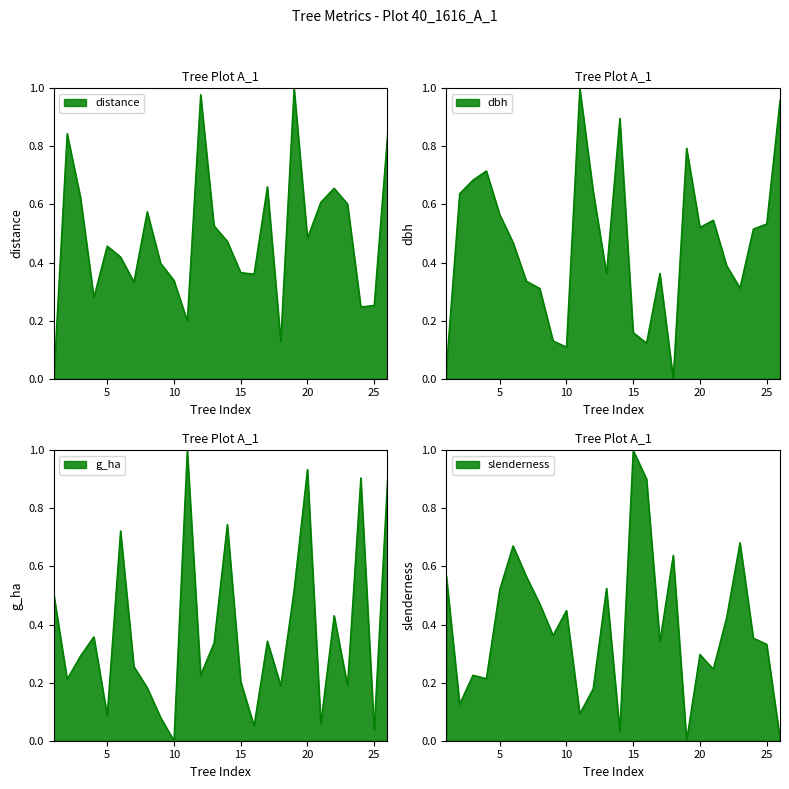

List the labels in order of slenderness value, largest first.

15, 16, 23, 6, 18, 1, 7, 13, 5, 8, 10, 22, 9, 24, 17, 25, 20, 21, 3, 4, 12, 2, 11, 14, 26, 19